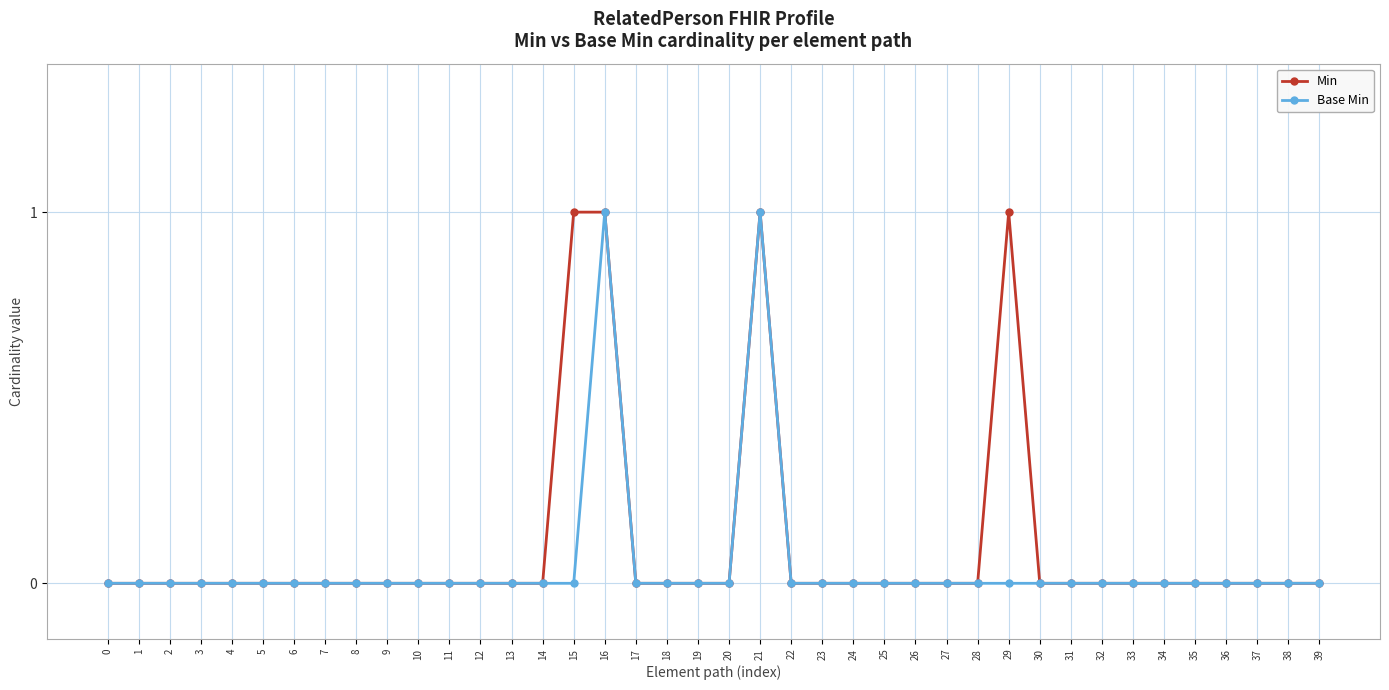

True or false: Min has a value of 1 at 20.

False